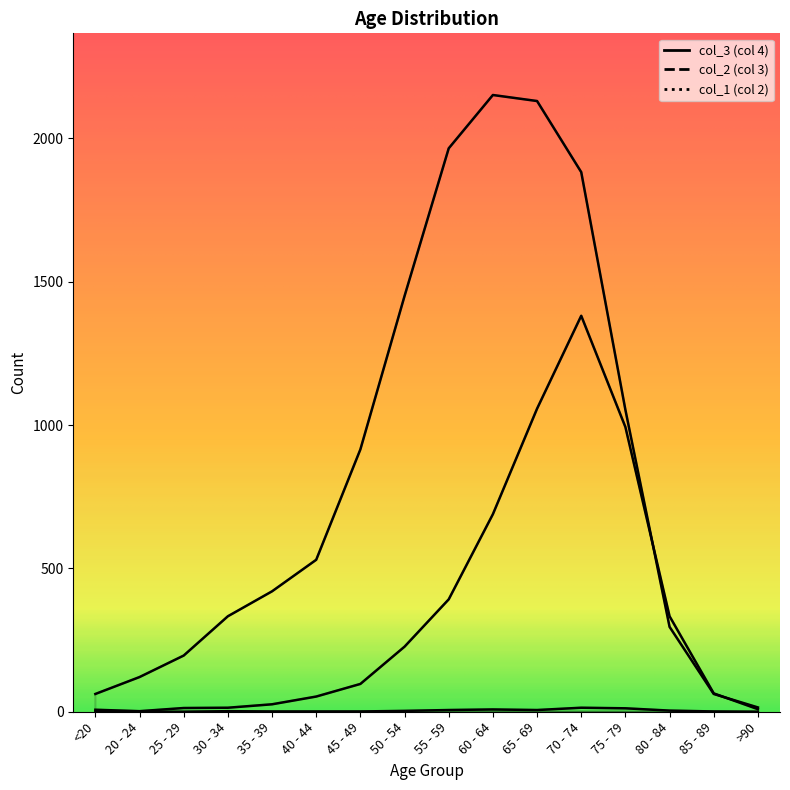

Reading right to left, extract all data points from this chart.

col_3: 9	64	333	993	1381	1057	689	392	227	97	53	26	14	13	2	7
col_2: 15	62	296	1053	1882	2130	2151	1965	1450	915	530	420	333	196	121	62
col_1: 0	1	4	12	14	6	8	6	3	1	1	1	2	0	0	1